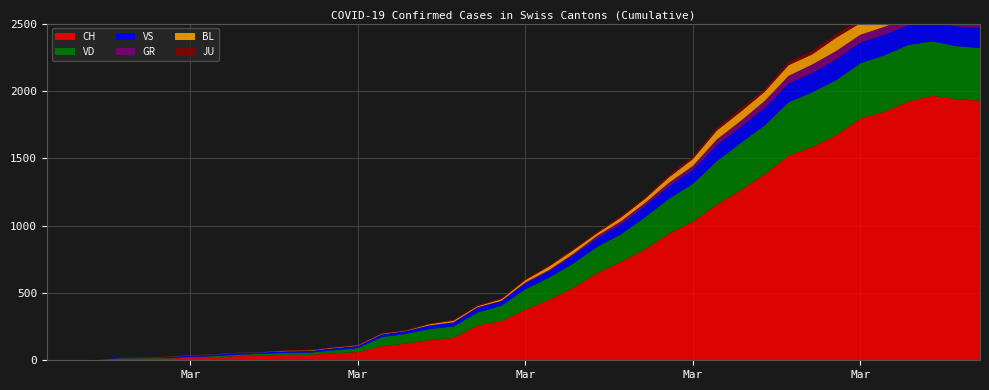

Reading right to left, extract all data points from this chart.

CH: 1927	1938	1964	1921	1845	1795	1672	1584	1520	1381	1263	1156	1029	940	825	732	648	538	450	376	292	259	166	150	124	104	61	52	41	40	34	31	23	19	13	12	11	1	0	0
VD: 392	394	405	419	419	410	409	407	396	363	350	322	281	259	236	204	194	180	165	151	113	95	86	81	72	68	29	22	16	15	14	11	8	6	4	4	4	0	0	0
VS: 150	147	147	147	153	154	153	143	138	129	119	118	104	92	83	73	64	59	47	42	36	34	30	28	21	20	17	16	12	12	11	13	12	10	7	6	6	0	0	0
GR: 52	51	60	59	58	58	63	63	58	52	45	43	29	27	24	24	18	13	9	9	0	6	0	0	0	0	0	0	0	0	0	0	0	0	0	0	0	0	0	0
BL: 73	82	81	86	88	86	99	75	79	68	68	66	51	40	30	27	19	27	26	17	12	8	12	9	3	5	4	4	4	4	1	1	1	1	1	1	0	0	0	0
JU: 27	28	29	29	29	28	28	27	25	22	23	22	18	18	13	14	12	11	11	9	9	8	8	6	6	5	5	5	5	5	2	1	1	1	1	1	1	1	0	0